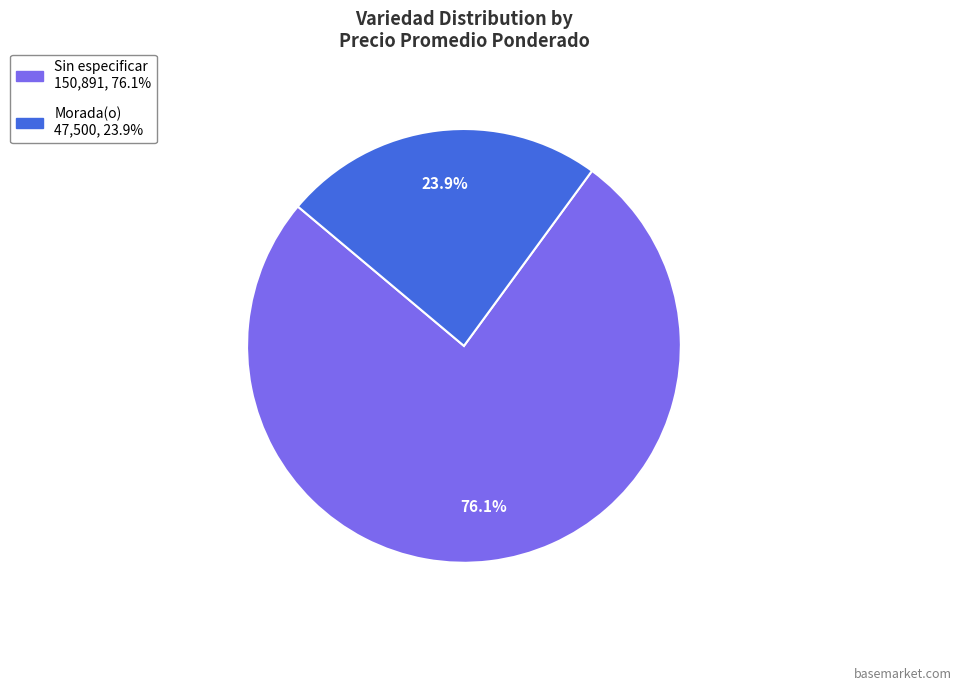

To the nearest percent, what is the difference between the Sin especificar and Morada(o) slice percentages?

52%